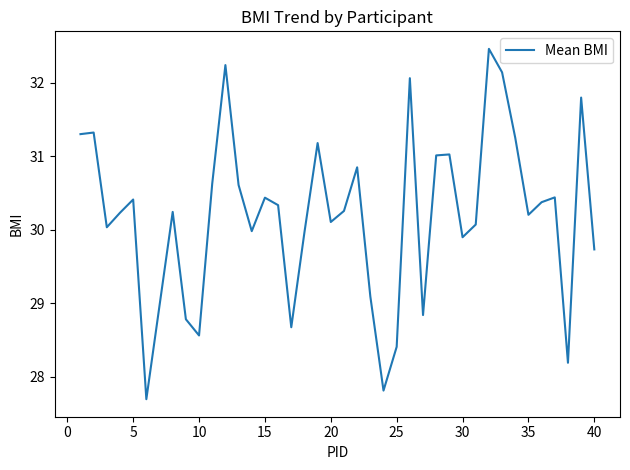

What is the sum of all values?

1178.7